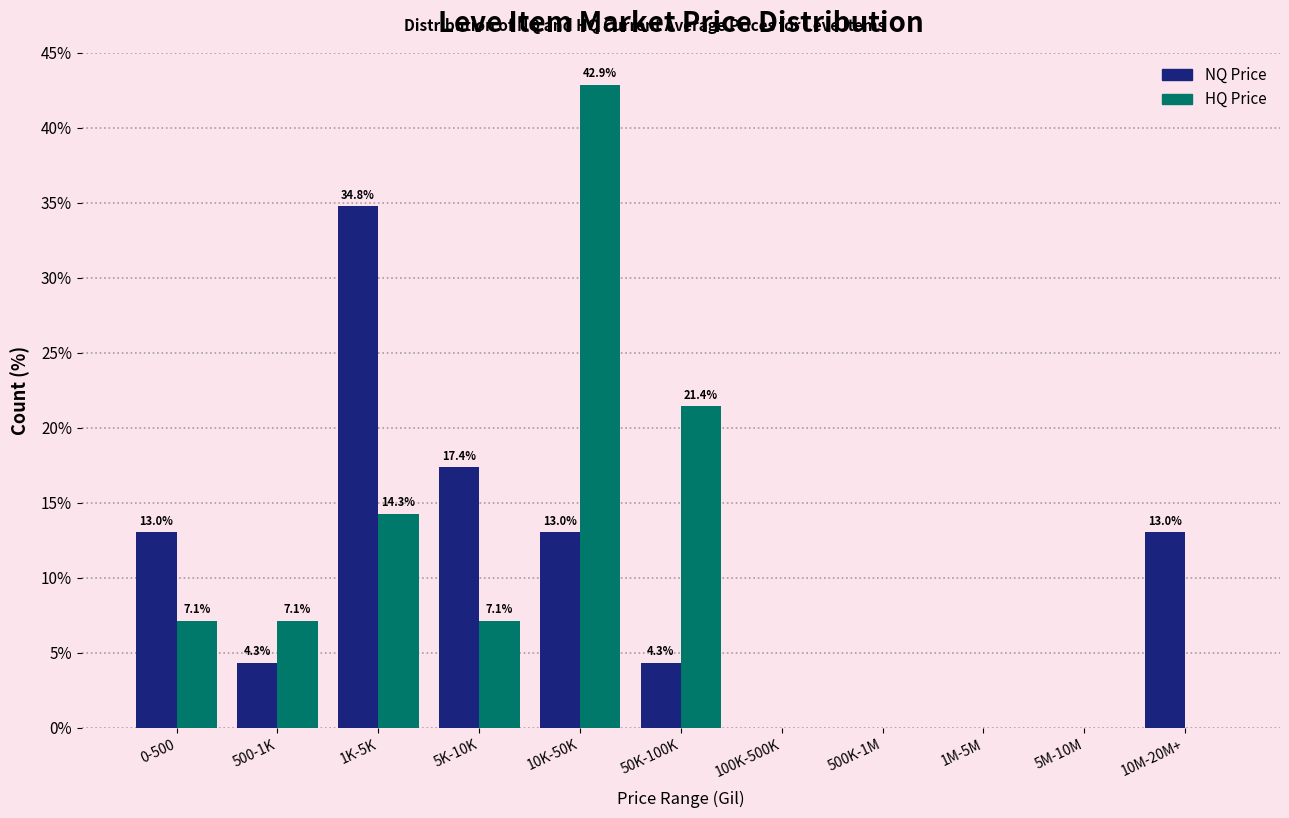

Reading right to left, extract all data points from this chart.

NQ Price: 10M-20M+=13.0	5M-10M=0.0	1M-5M=0.0	500K-1M=0.0	100K-500K=0.0	50K-100K=4.3	10K-50K=13.0	5K-10K=17.4	1K-5K=34.8	500-1K=4.3	0-500=13.0
HQ Price: 10M-20M+=0.0	5M-10M=0.0	1M-5M=0.0	500K-1M=0.0	100K-500K=0.0	50K-100K=21.4	10K-50K=42.9	5K-10K=7.1	1K-5K=14.3	500-1K=7.1	0-500=7.1